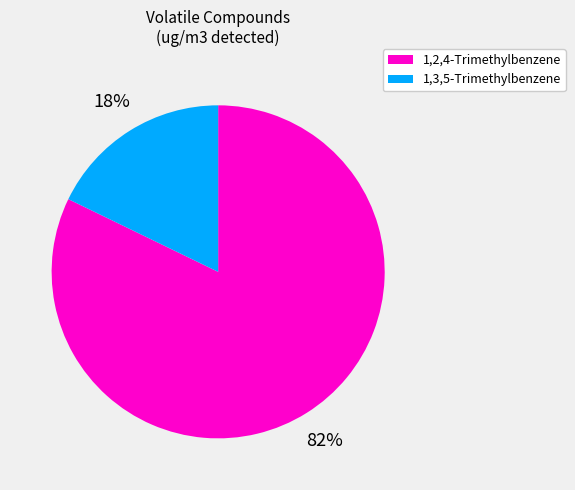

The 1,2,4-Trimethylbenzene slice represents 68% of the pie. True or false?

False